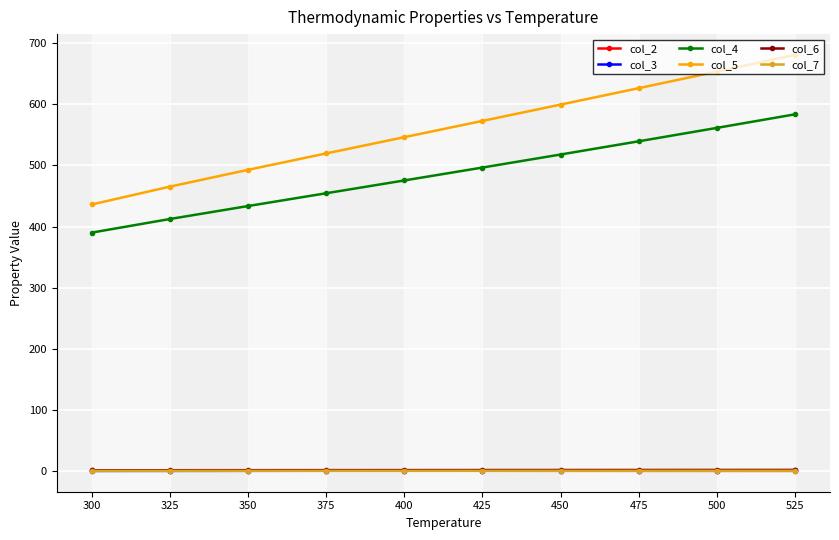

What is the sum of all col_2 values?

10.2